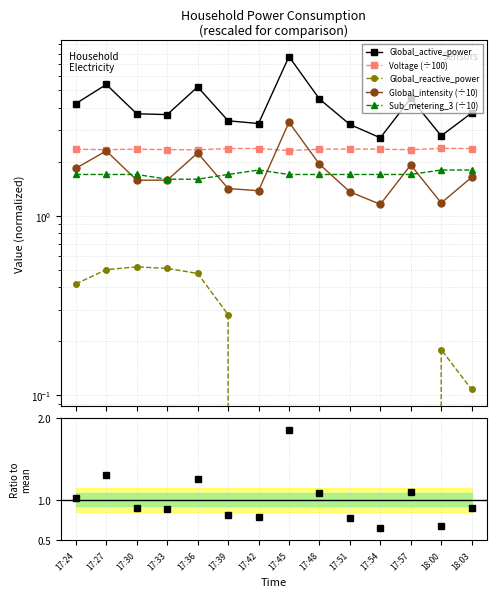

What is the difference between the Sub_metering_3 values at 17:36 and 17:51?

0.1